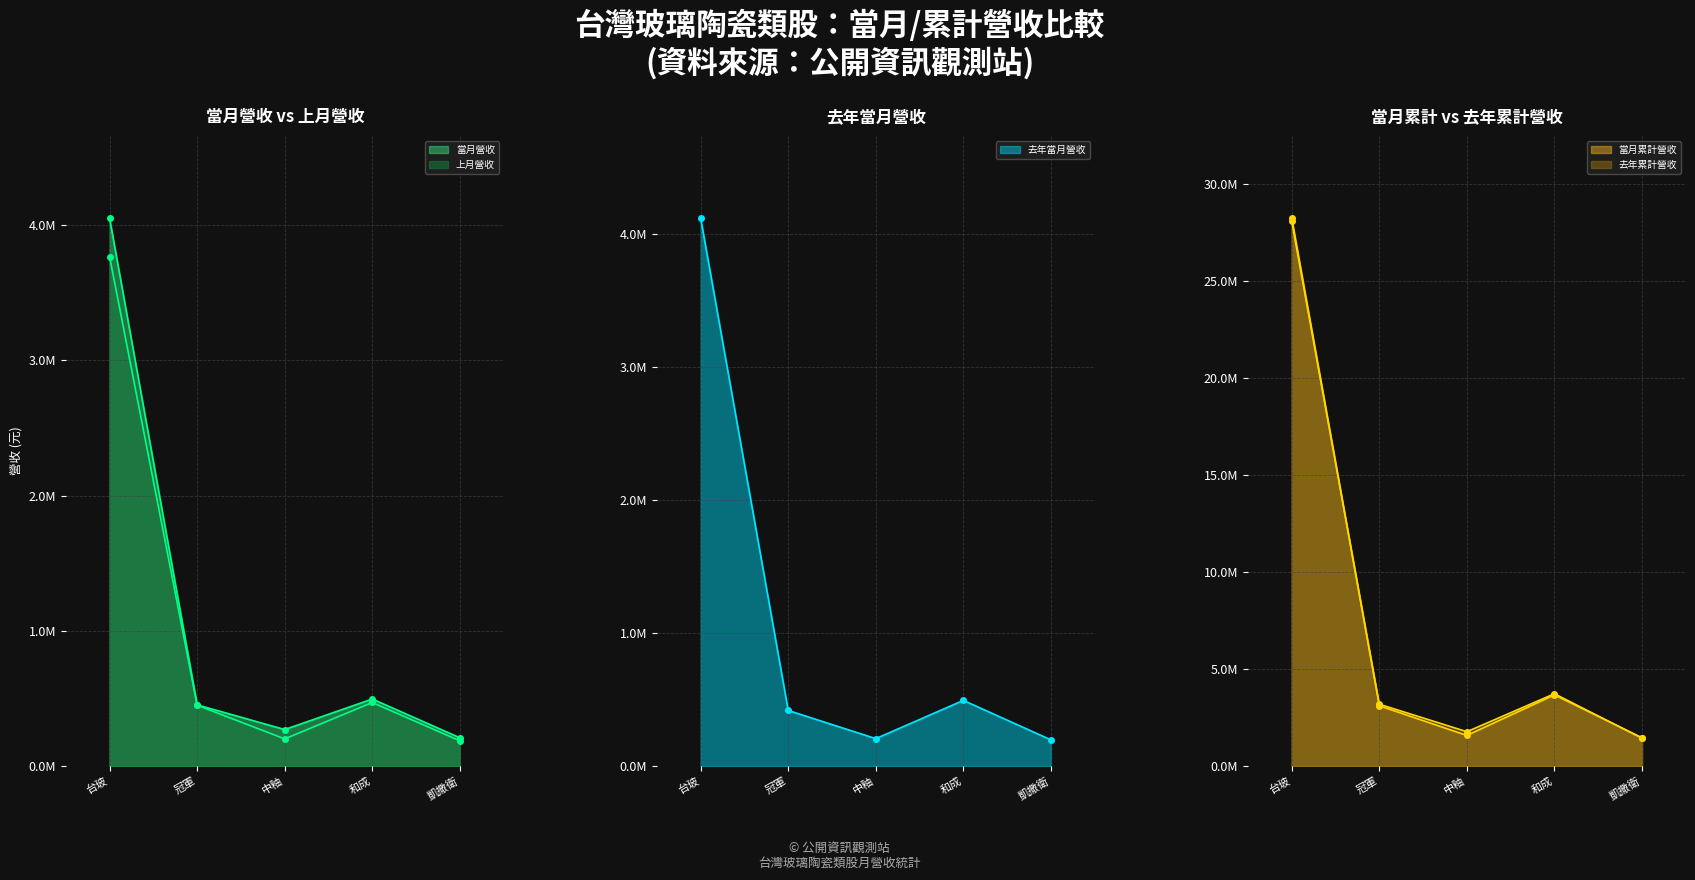

After their last crossing, which series has the higher values: 上月營收 or 去年當月營收?

去年當月營收